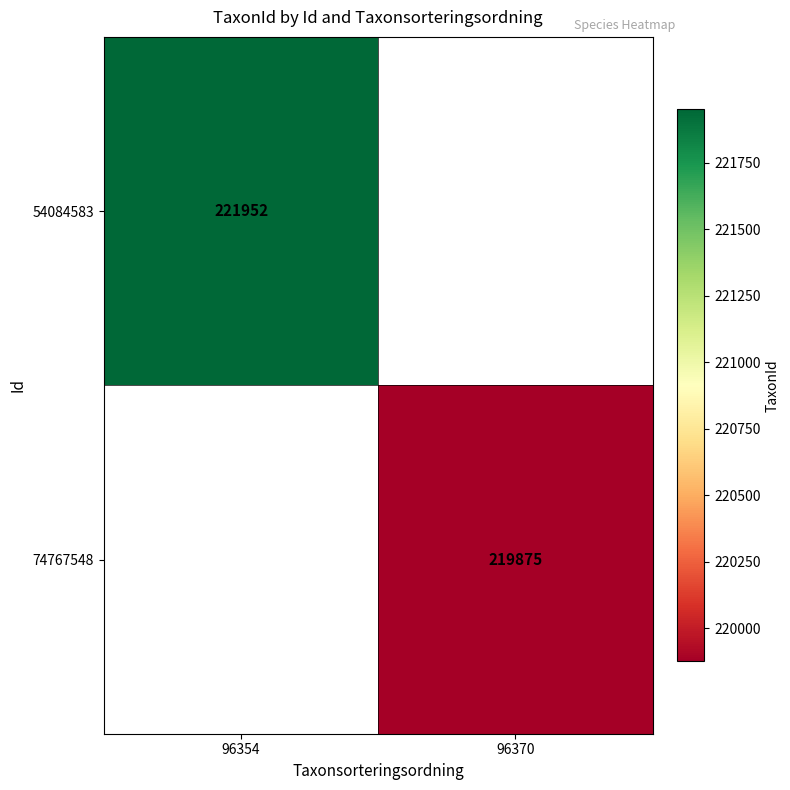

The value of 54084583 at 96354 is 149440. True or false?

False